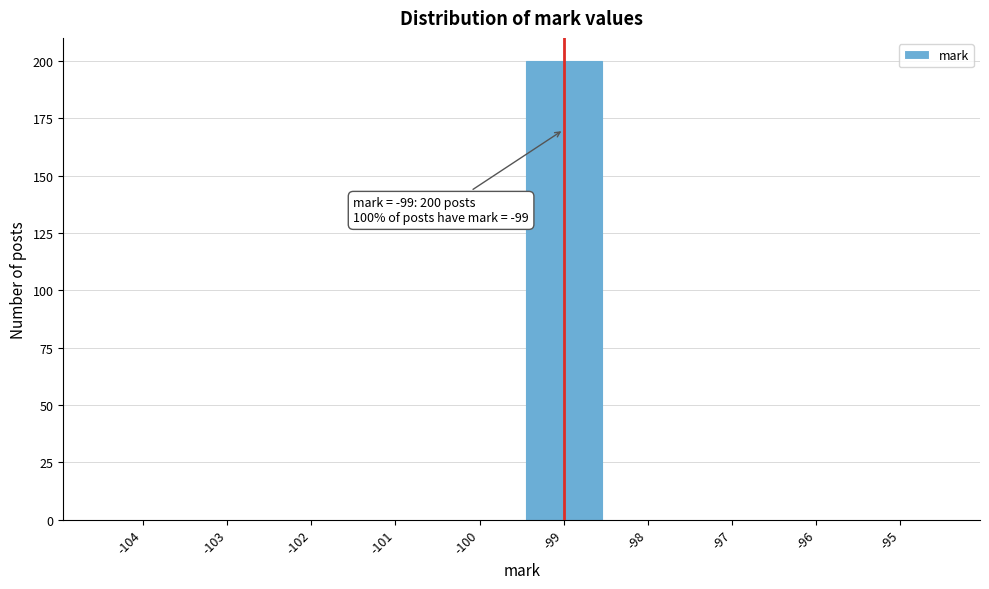

Which range on the x-axis has the tallest bar?

-99.5 to -98.5